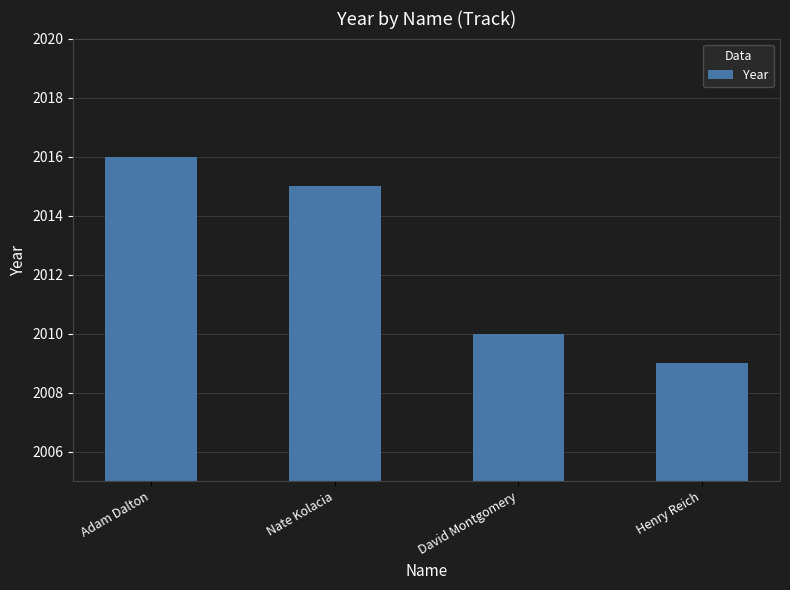

Reading left to right, transcribe all the data shown in this chart.

Adam Dalton=2016	Nate Kolacia=2015	David Montgomery=2010	Henry Reich=2009